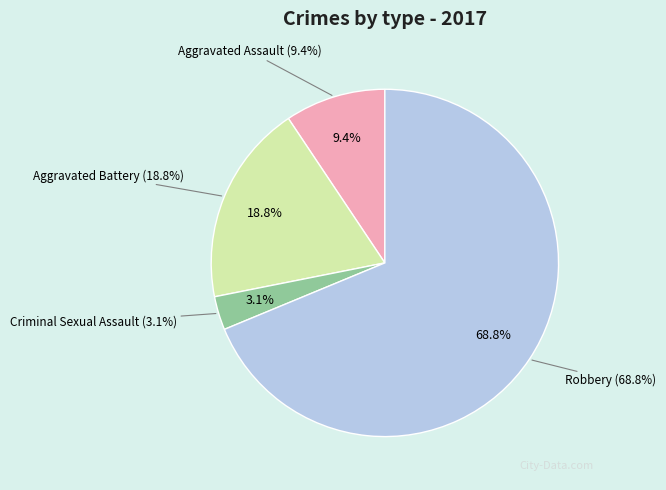

Which slice is the smallest?

Criminal Sexual Assault